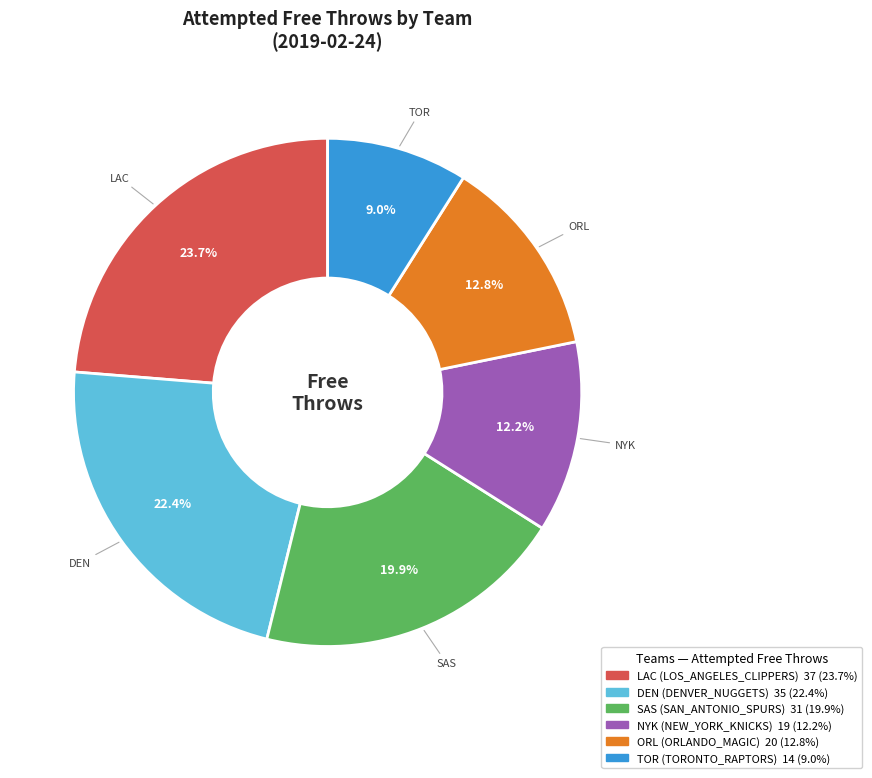

Does any single category account for the majority?

No